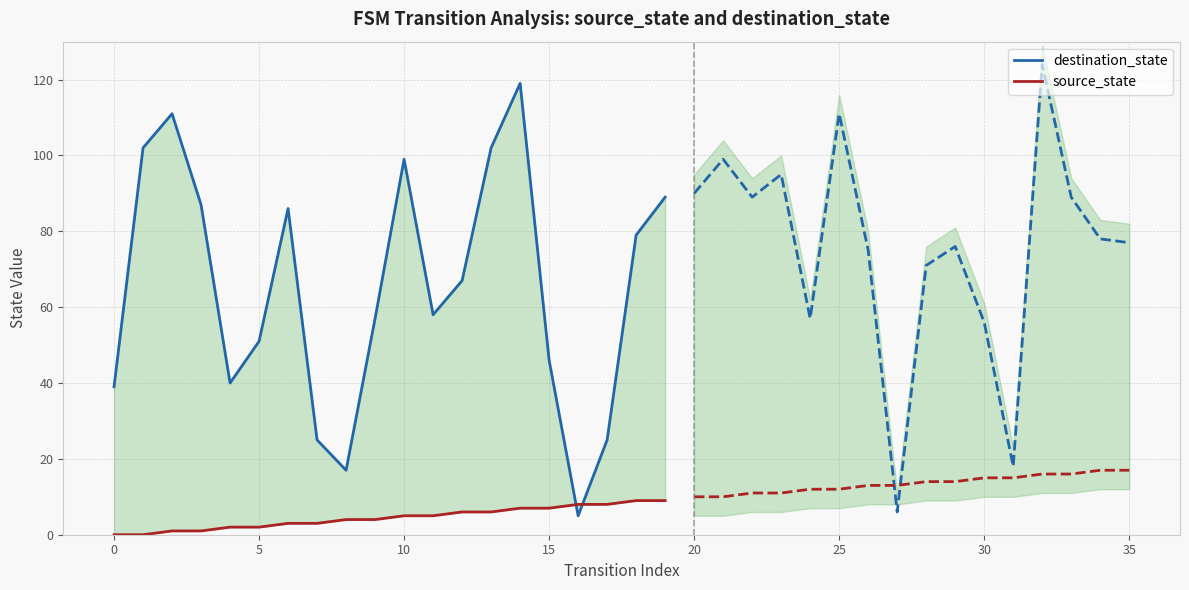

Count the source_state values in the range 2 to 7.

12